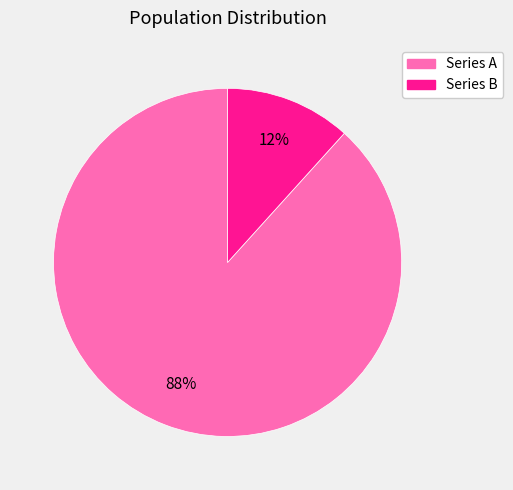

Is there any slice that represents more than half of the pie?

Yes